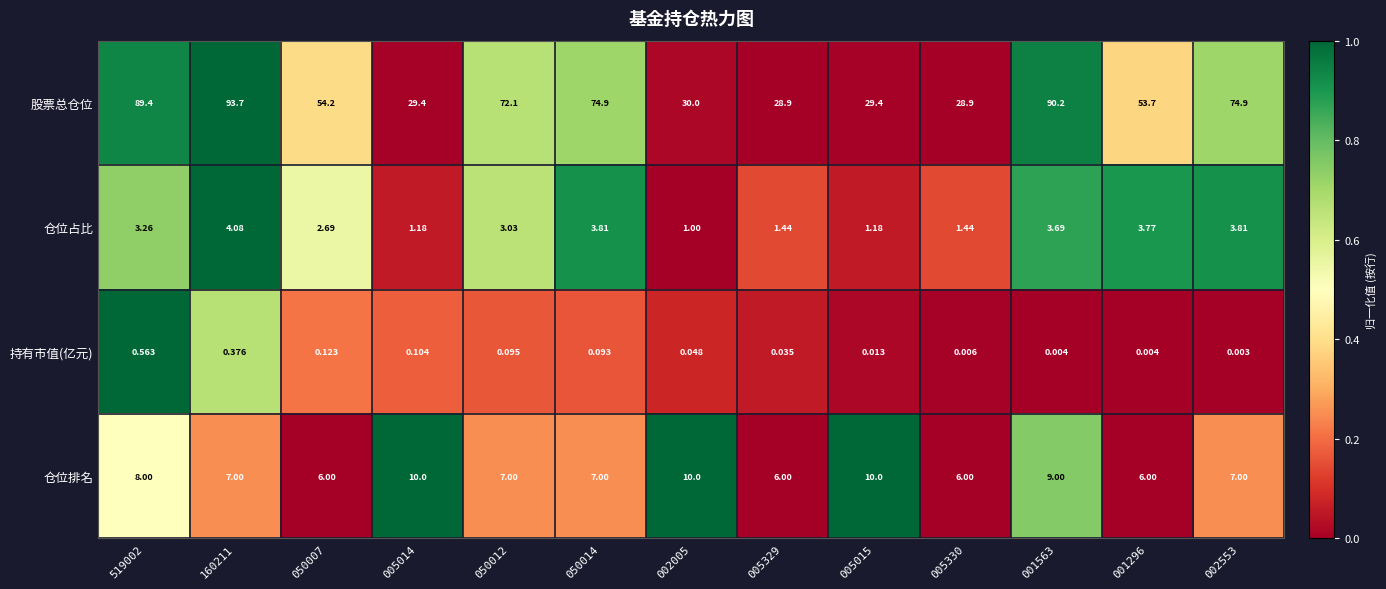

Rank the series by their maximum value, from highest to lowest.

股票总仓位, 仓位排名, 仓位占比, 持有市值(亿元)